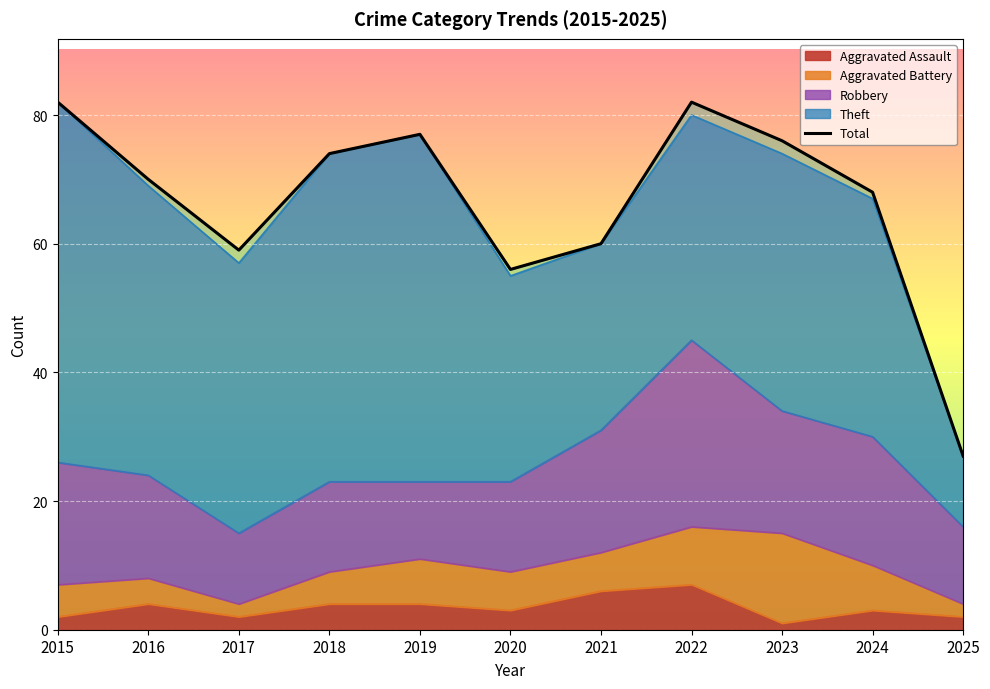

Which series has the largest total across all categories?

Total